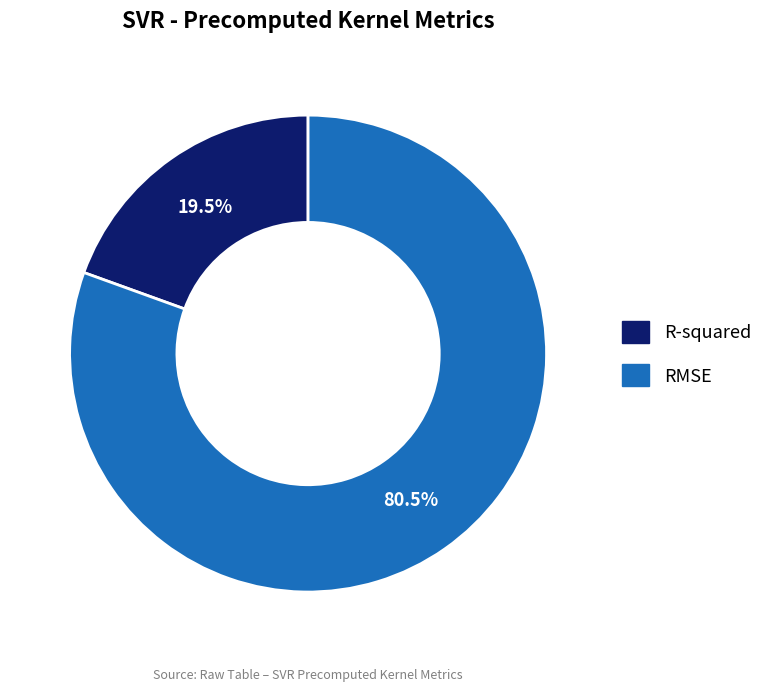

How many segments does this pie chart have?

2